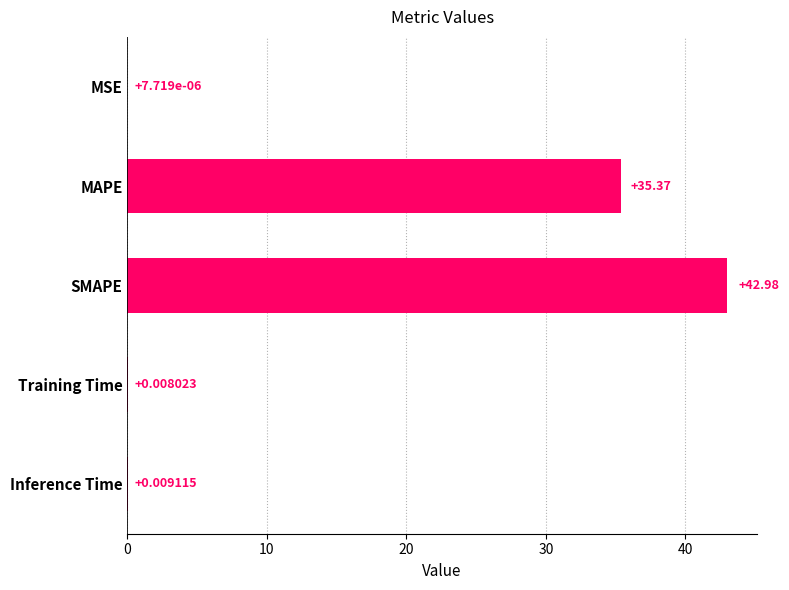

Where is the data nearest to the value 21?

MAPE